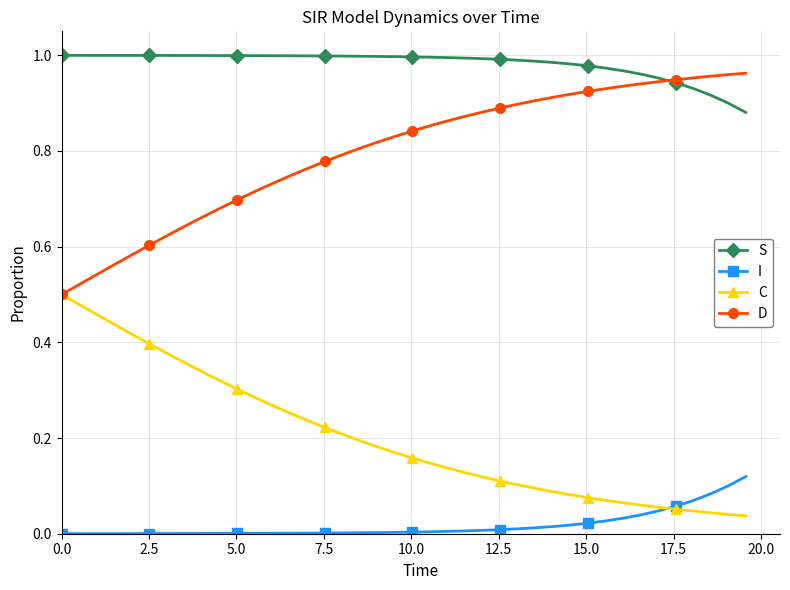

True or false: C and S intersect in this chart.

False